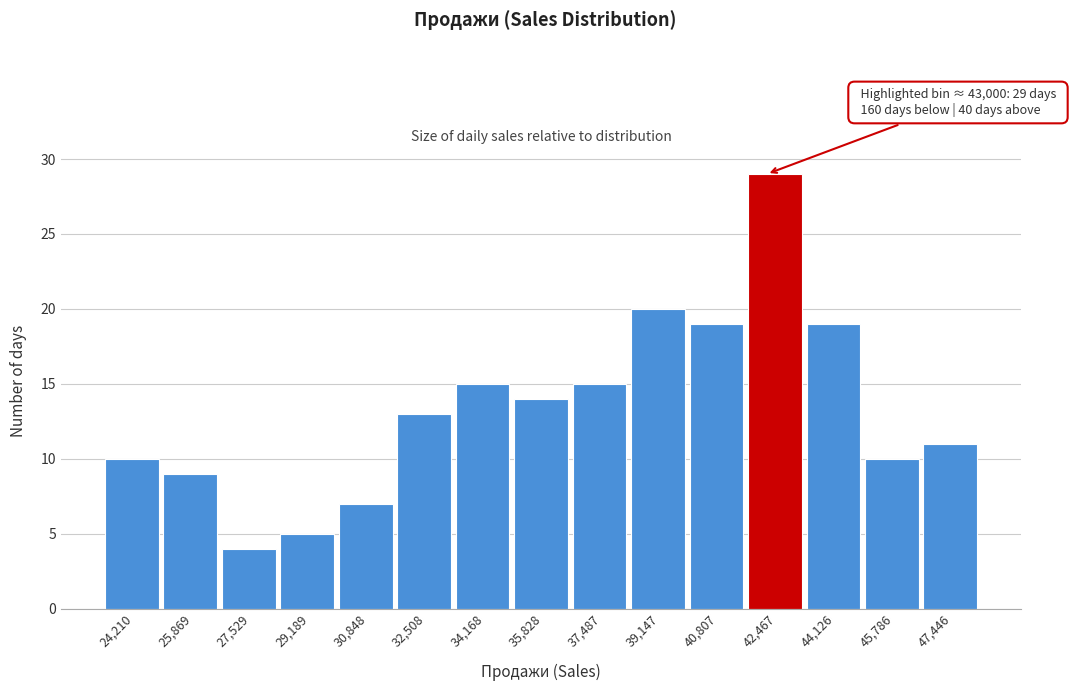

Reading right to left, extract all data points from this chart.

47,446=11	45,786=10	44,126=19	42,467=29	40,807=19	39,147=20	37,487=15	35,828=14	34,168=15	32,508=13	30,848=7	29,189=5	27,529=4	25,869=9	24,210=10